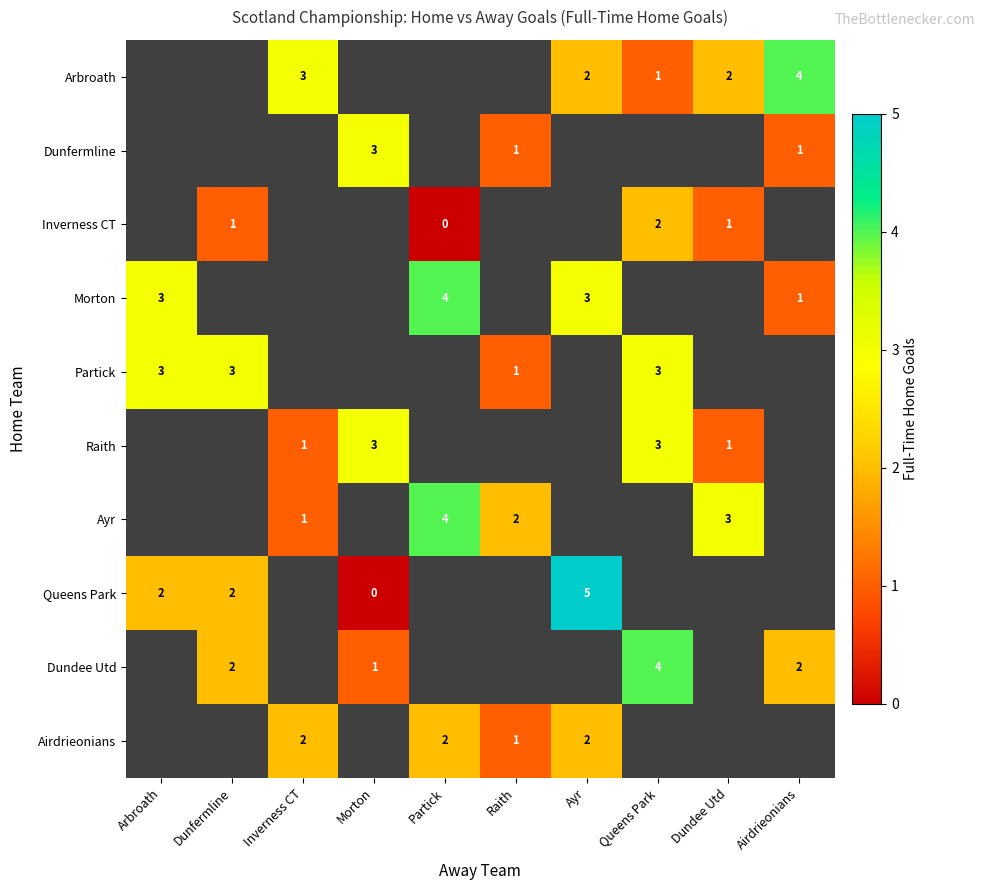

Is it true that Inverness CT equals 1 at Dunfermline?

True